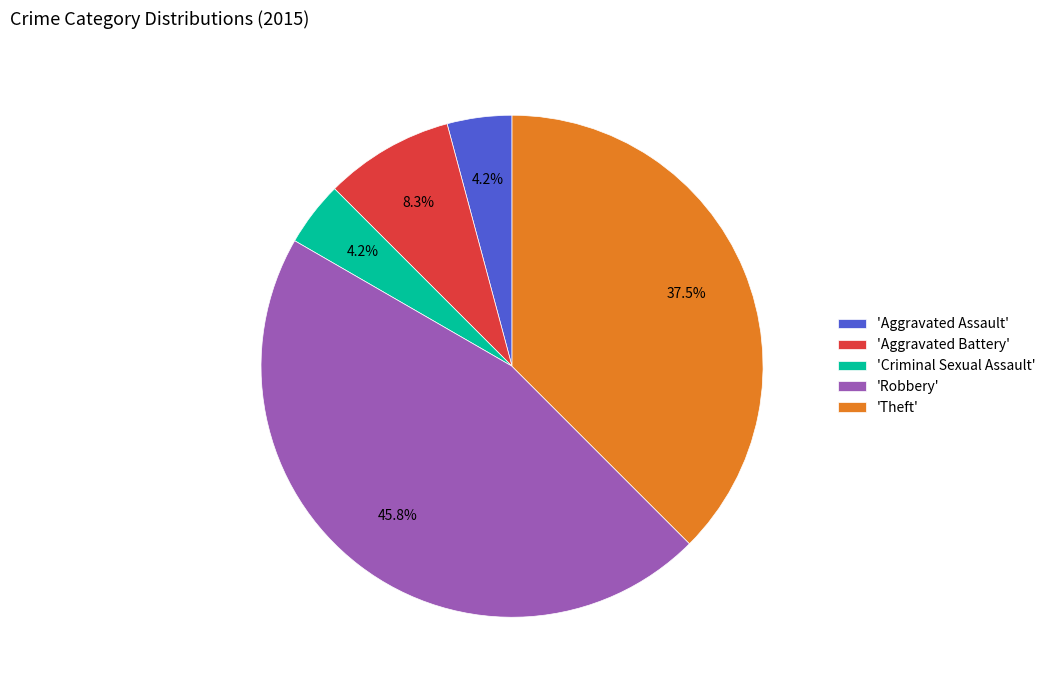

Which has a higher value, 'Aggravated Battery' or 'Aggravated Assault'?

'Aggravated Battery'